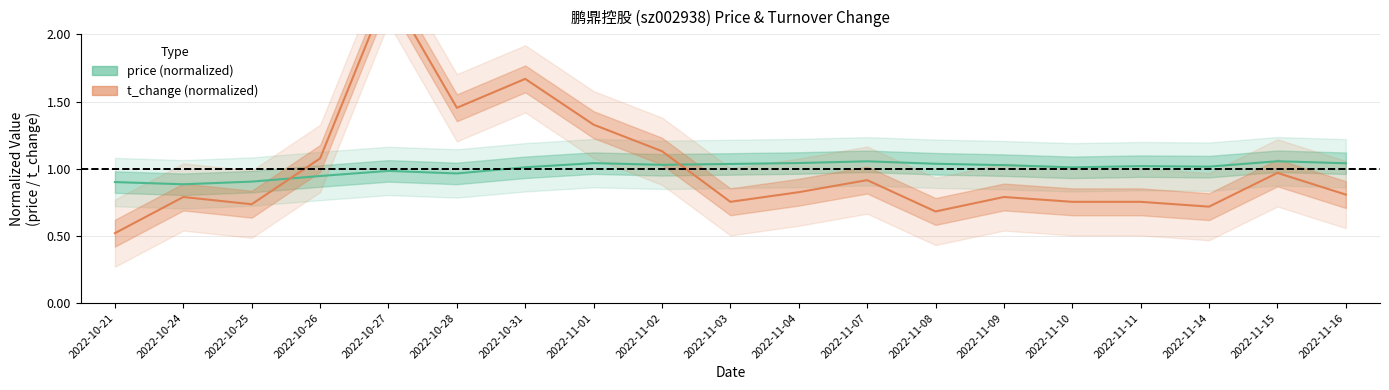

Between 2022-10-31 and 2022-11-15, which series saw the biggest shift?

t_change